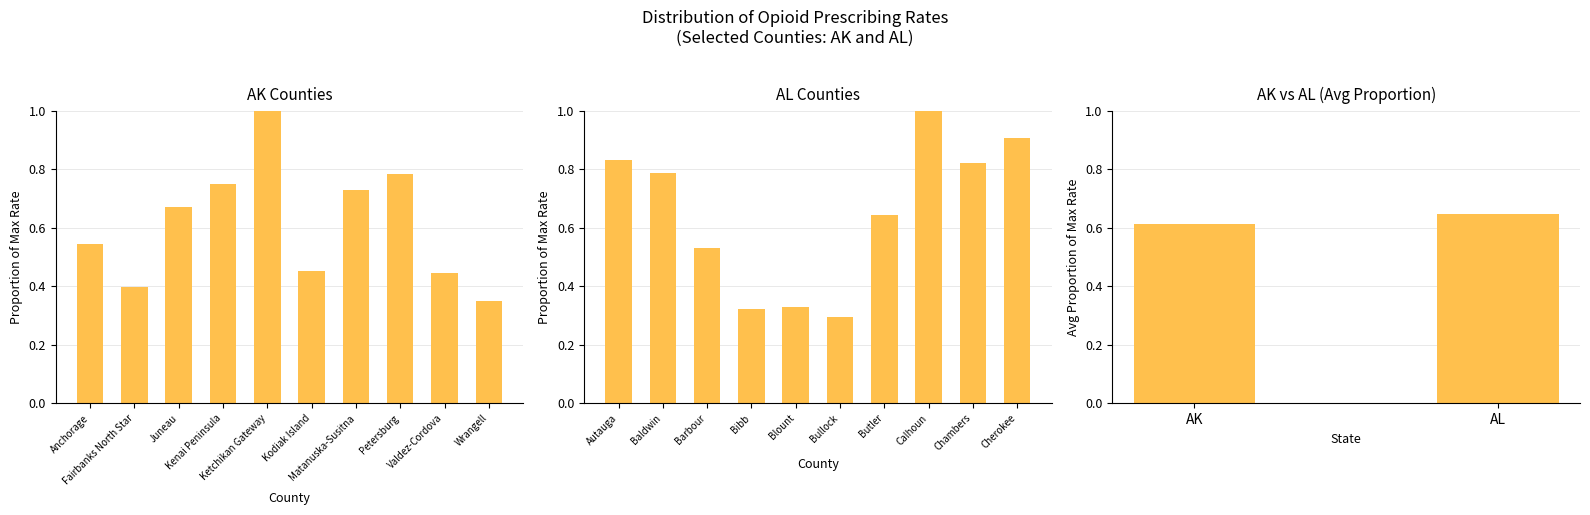

What is the lowest value of the AL series?

0.3